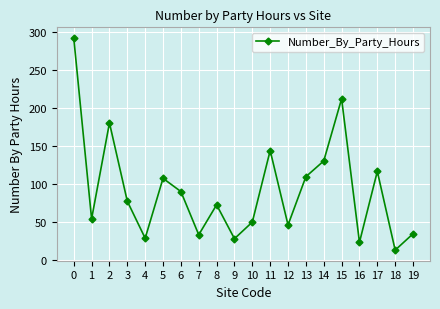

What is the minimum value shown in the chart?

13.3